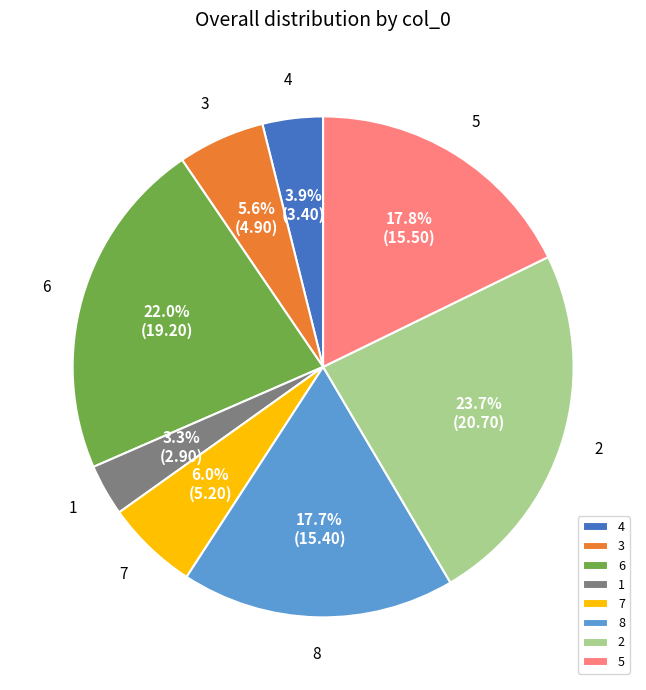

Count the number of slices in the pie.

8